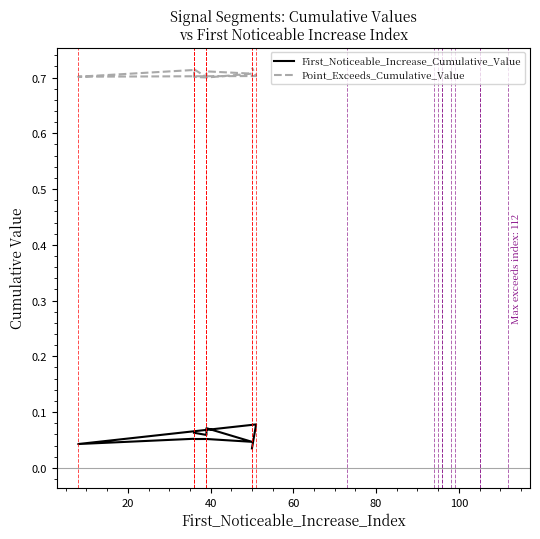

True or false: Point_Exceeds_Cumulative_Value and First_Noticeable_Increase_Cumulative_Value cross at least once.

False